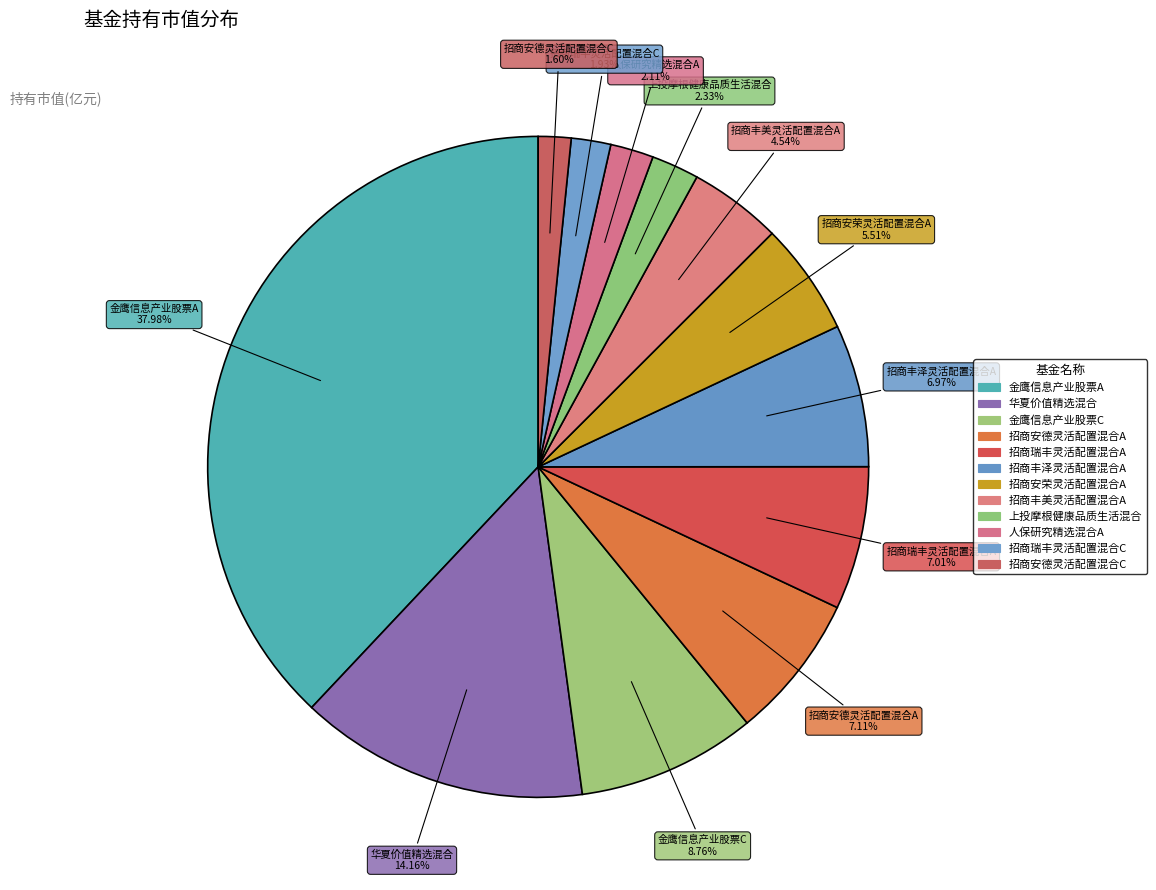

What is the smallest slice in the pie chart?

招商安德灵活配置混合C